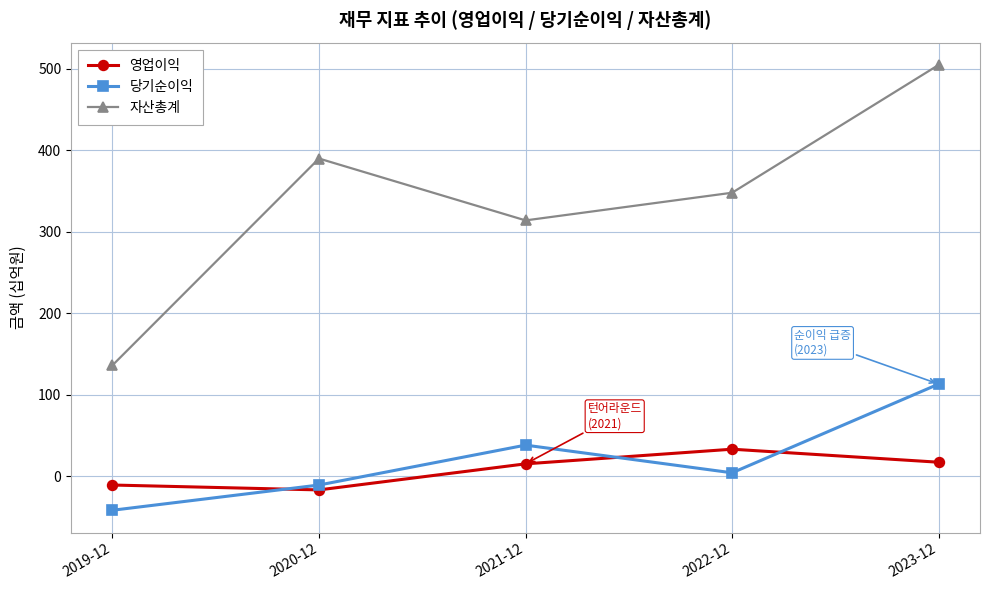

Where does the 당기순이익 series first go above 4?

2021-12